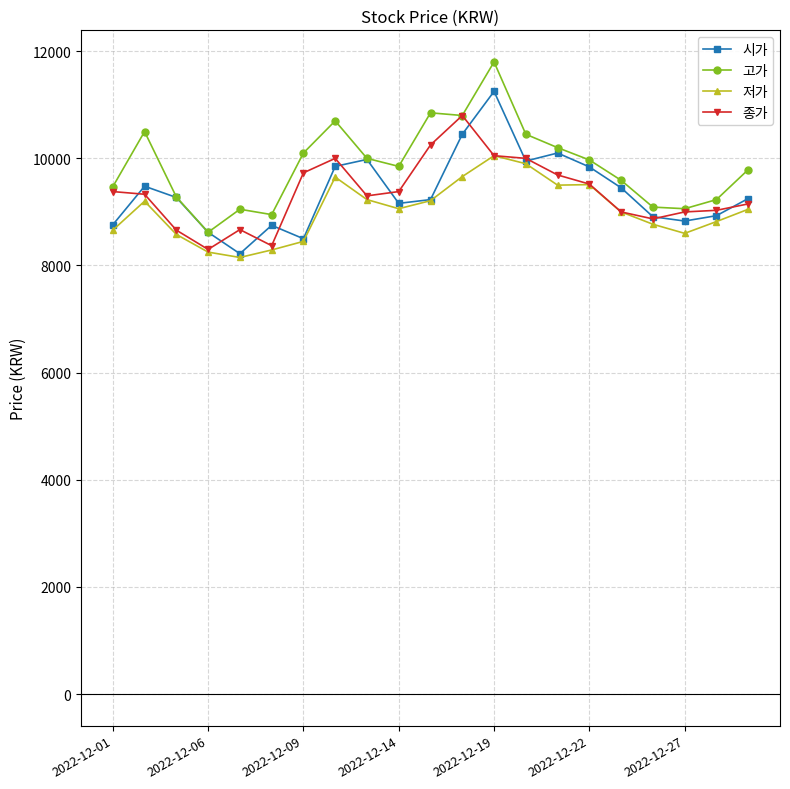

What is the maximum value for 저가?

10050